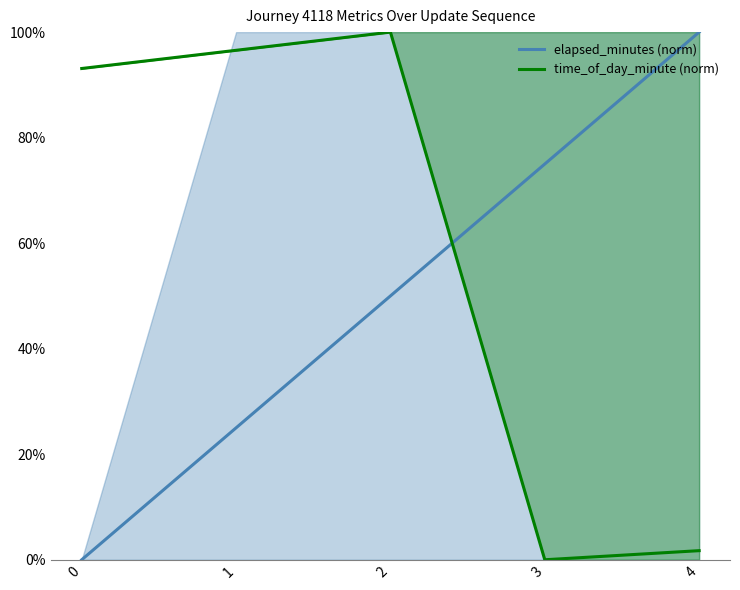

What is the sum of all time_of_day_minute (norm) values?

291.4